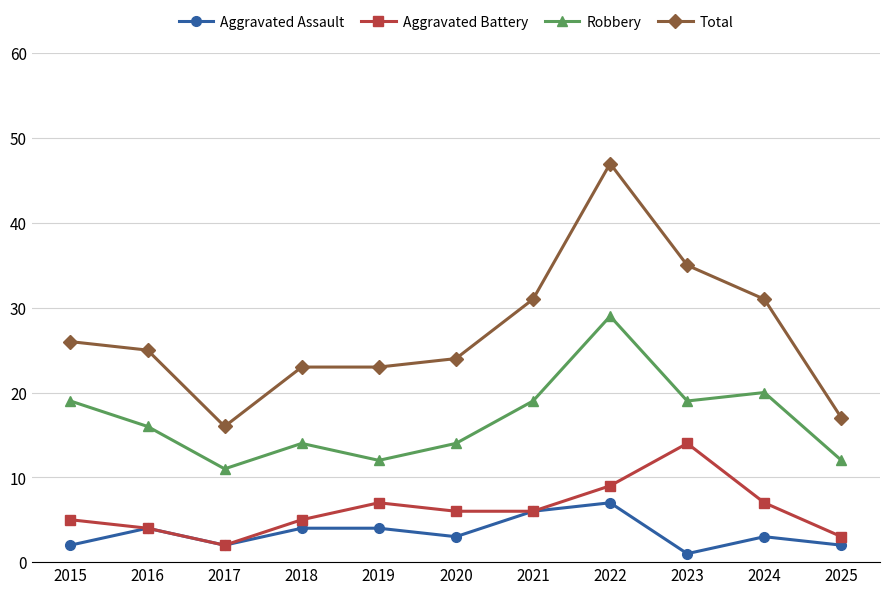

What is the sum of the Aggravated Assault values at 2018 and 2017?

6